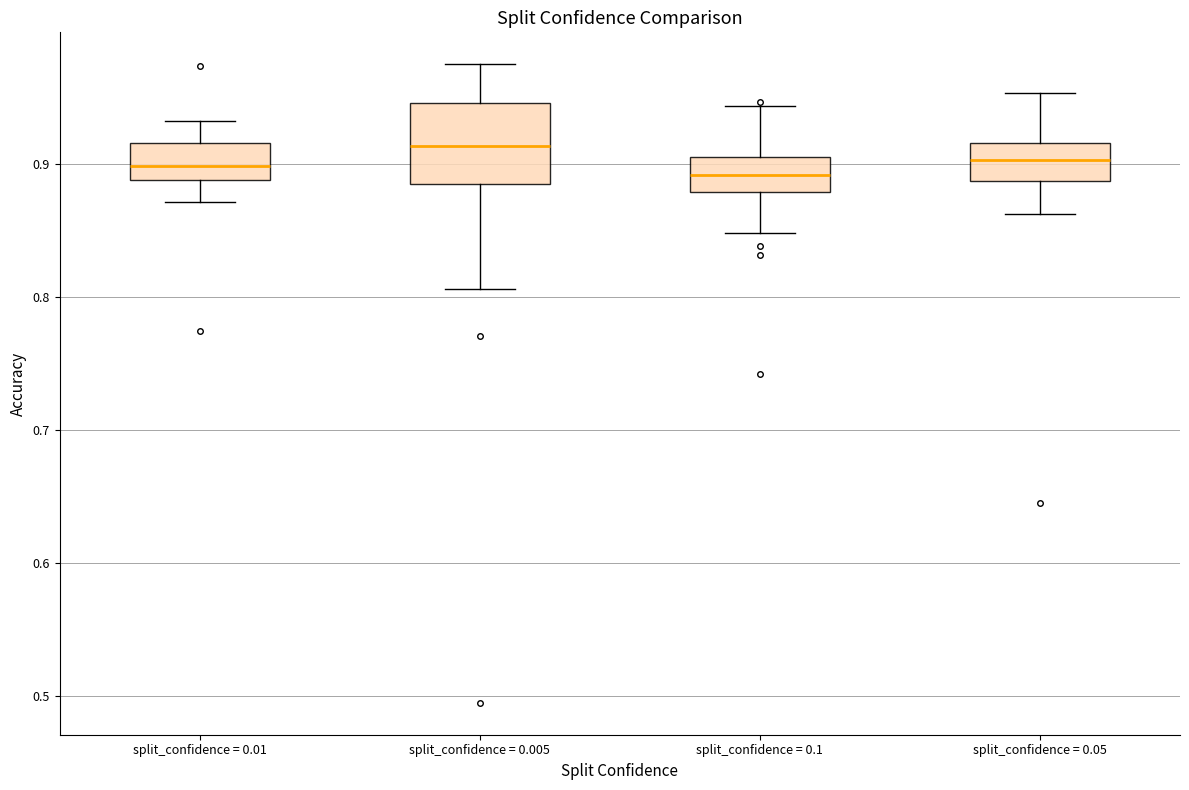

Comparing the boxes themselves (not the whiskers), which one is the tallest?

split_confidence = 0.005